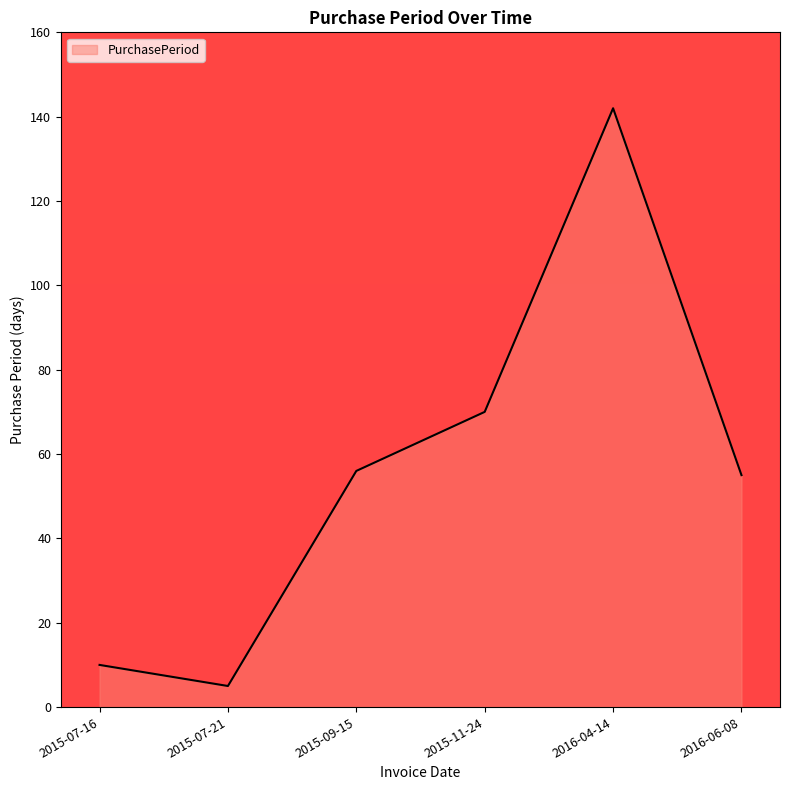

At which category does the data reach its first local valley?

2015-07-21